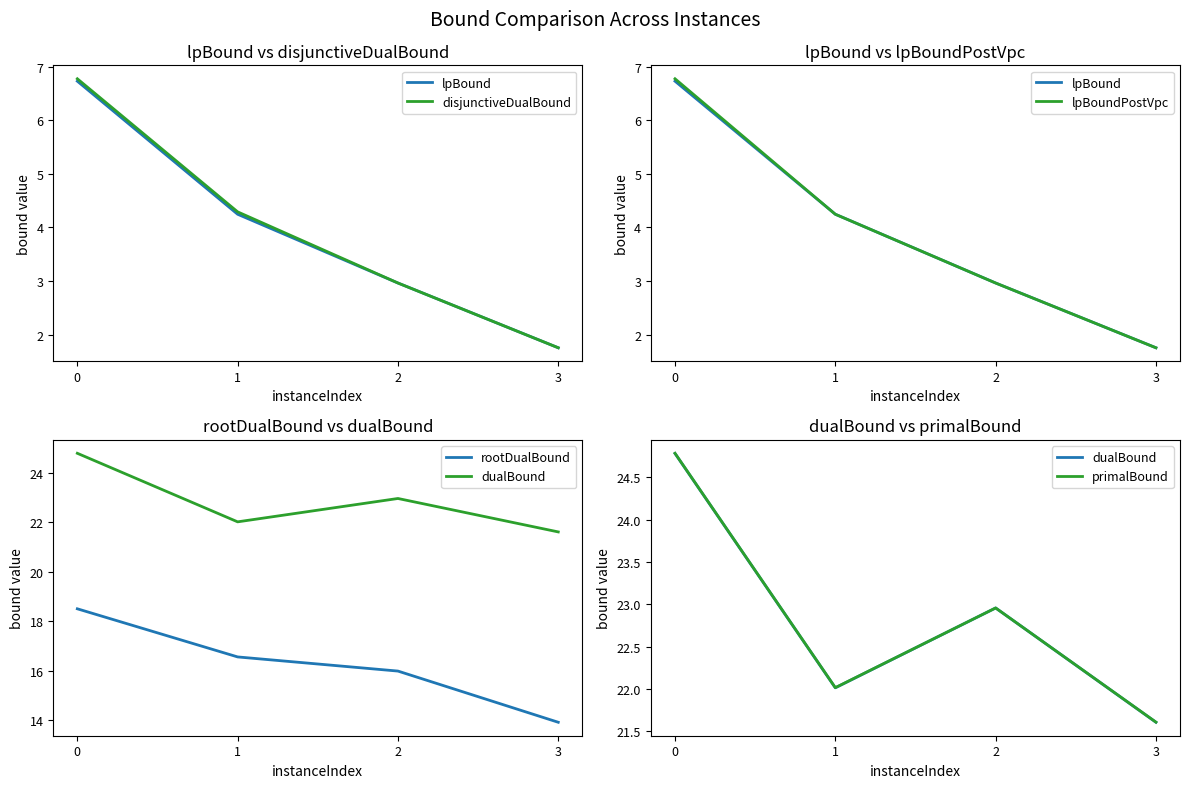

Rank the series at 3 from highest to lowest value.

primalBound, dualBound, rootDualBound, lpBound, disjunctiveDualBound, lpBoundPostVpc